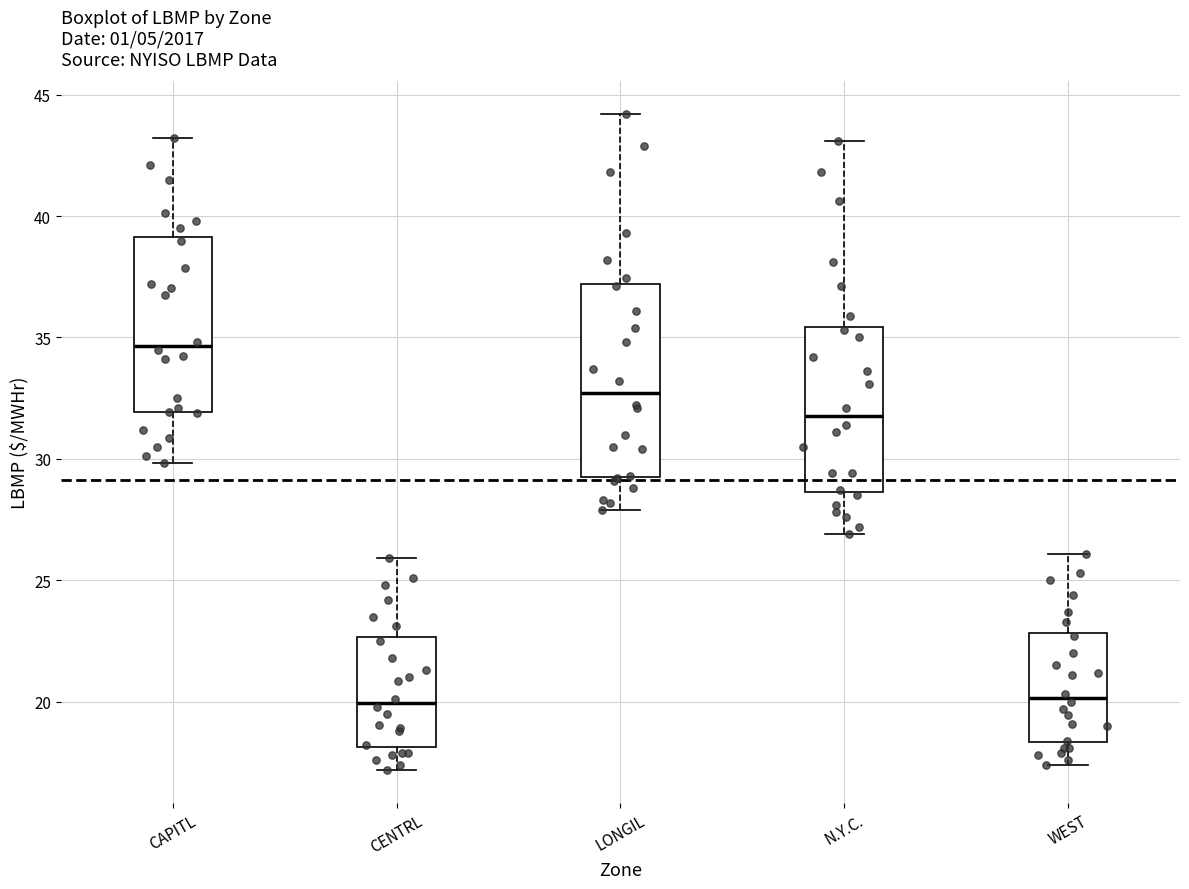

Which box's median line is the highest?

CAPITL